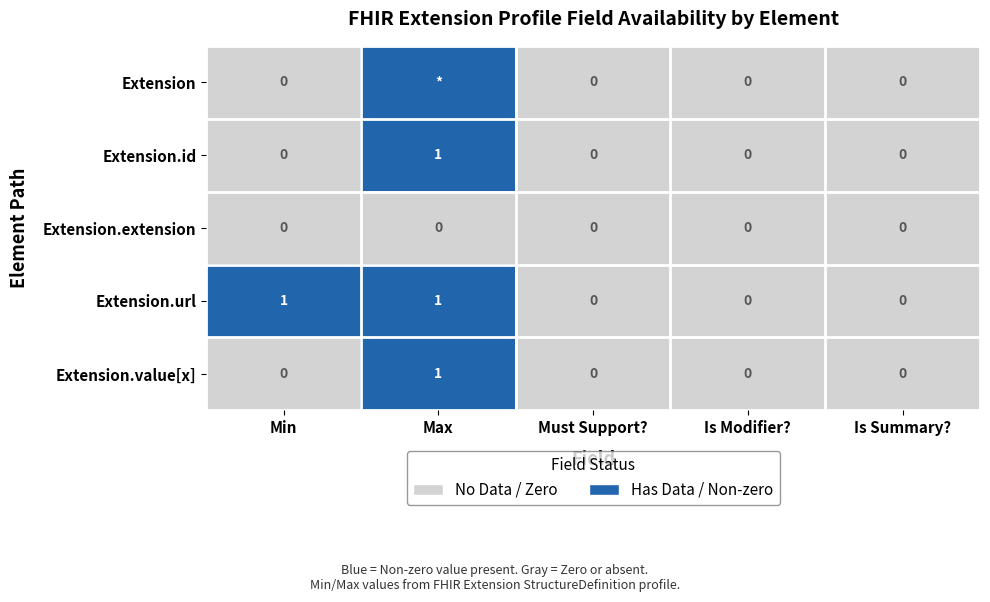

True or false: Extension.extension has a value of 0 at Is Summary?.

True